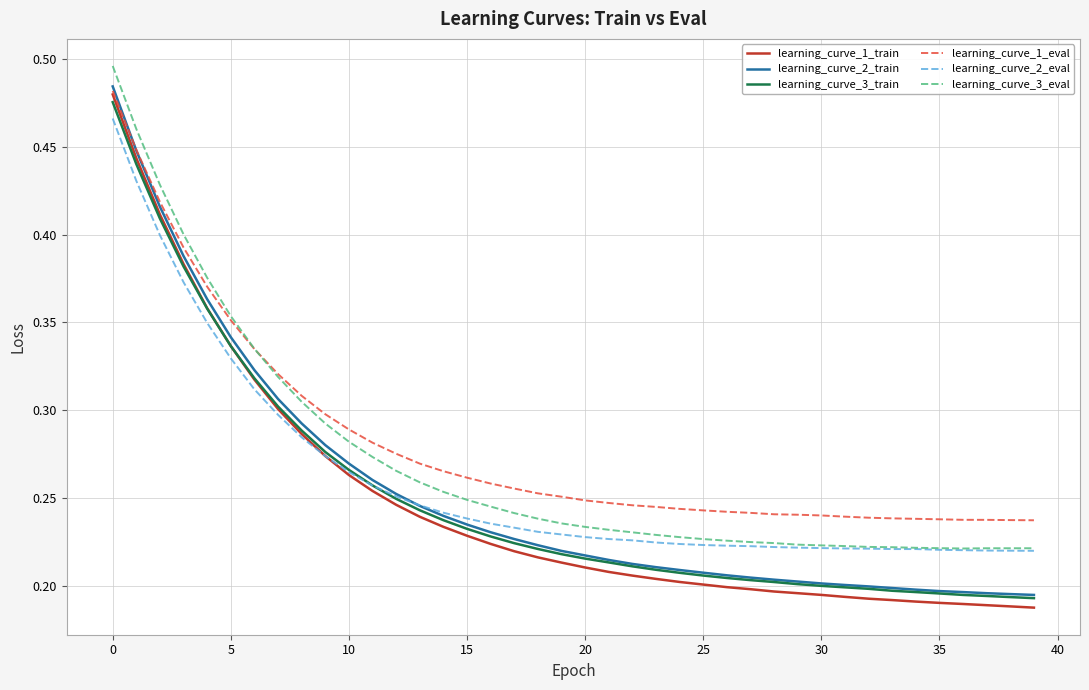

Which series has the largest total across all categories?

learning_curve_1_eval